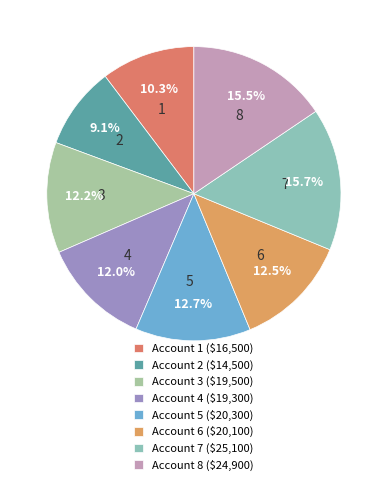

What percentage is the 3 slice, to the nearest percent?

12%